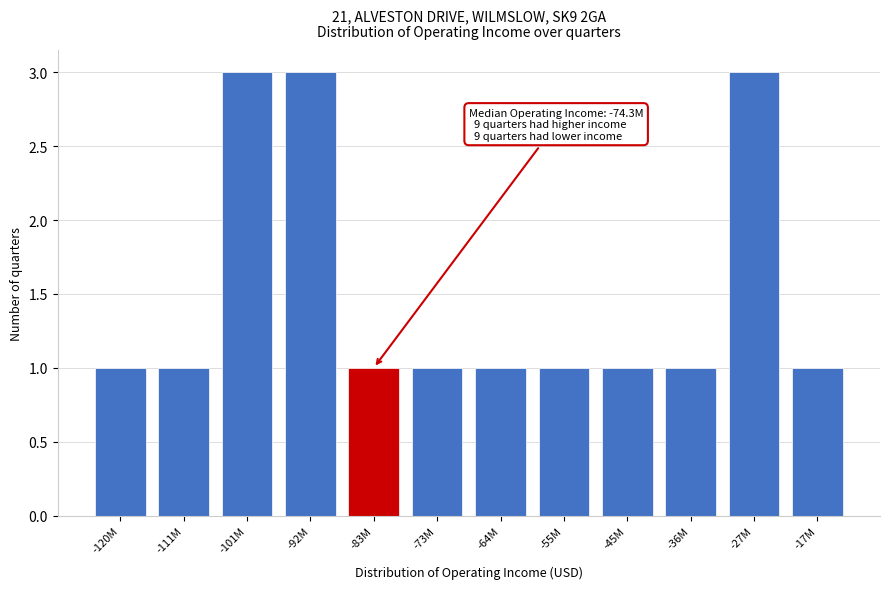

Reading right to left, what are all the values shown in this chart?

1	3	1	1	1	1	1	1	3	3	1	1